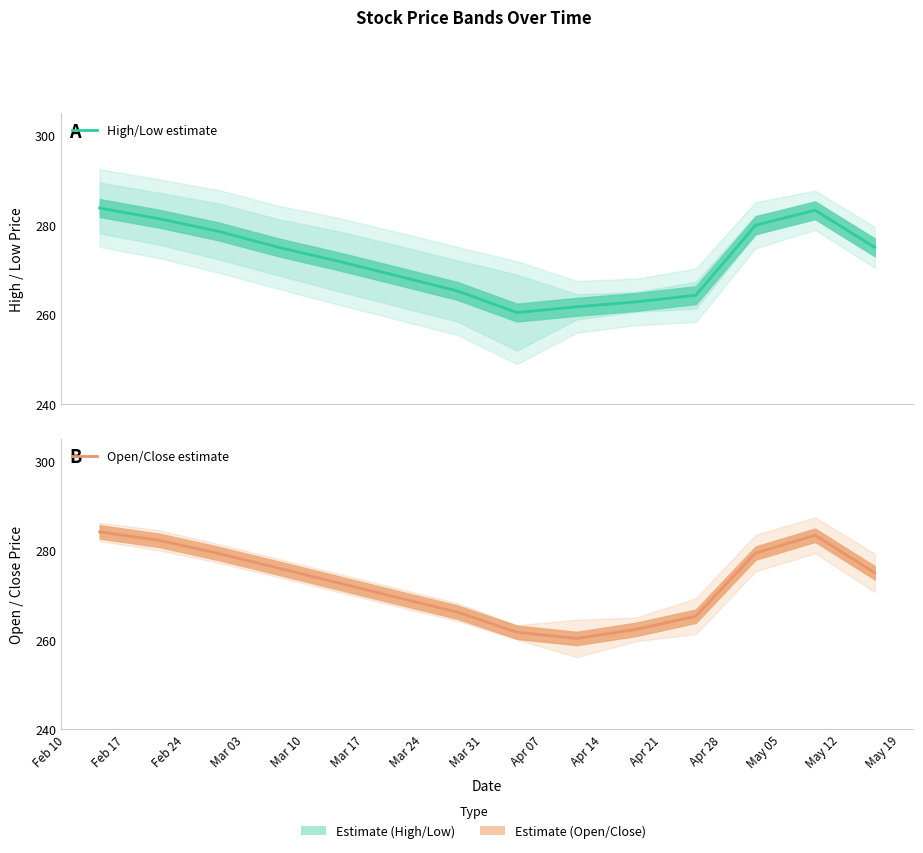

What is the sum of all High/Low estimate values?

3811.9